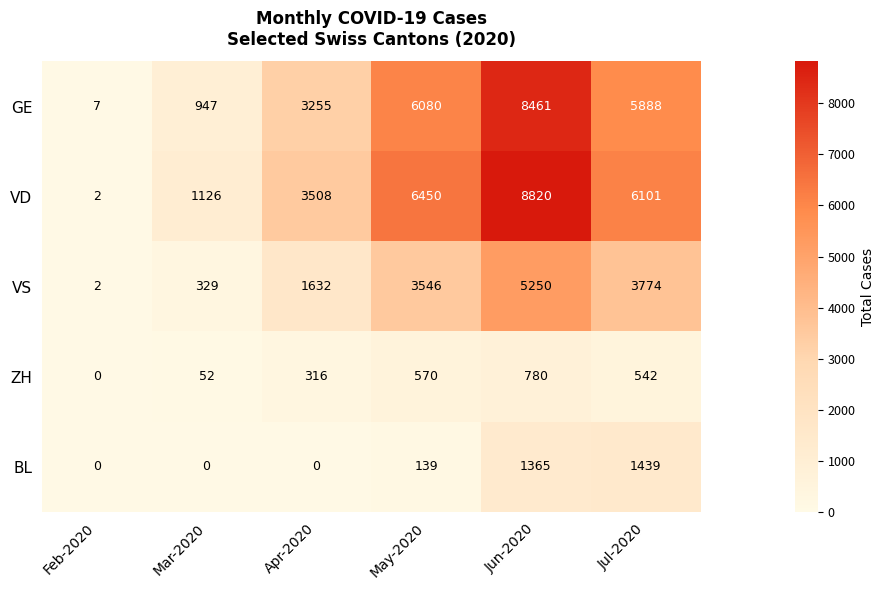

Which series has the widest spread of values?

VD